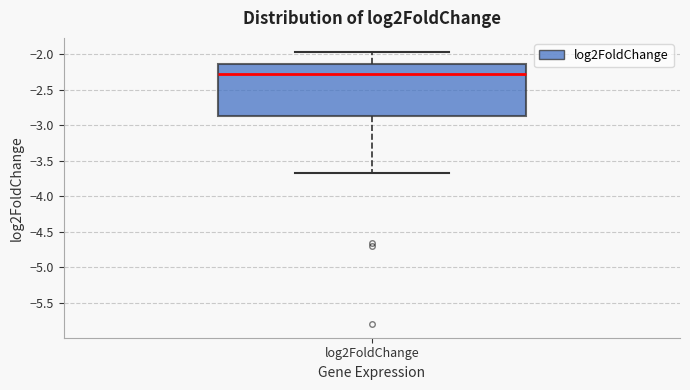

Where is the lower edge of the box for log2FoldChange on the y-axis? The values are not printed on the chart, so give them approximately, as read against the axis.

-2.85